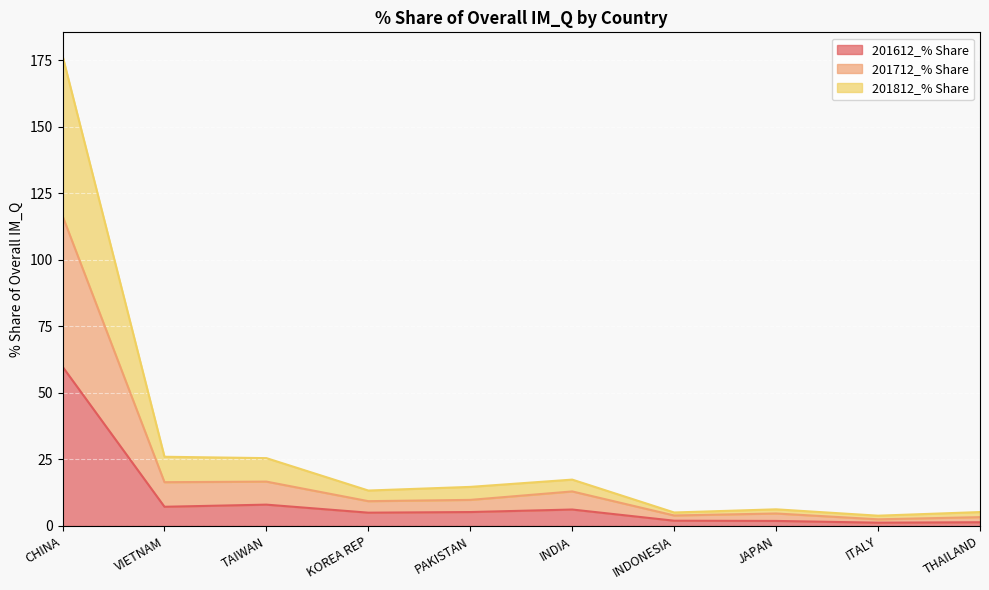

True or false: 201612_% Share has a value of 13.0 at VIETNAM.

False